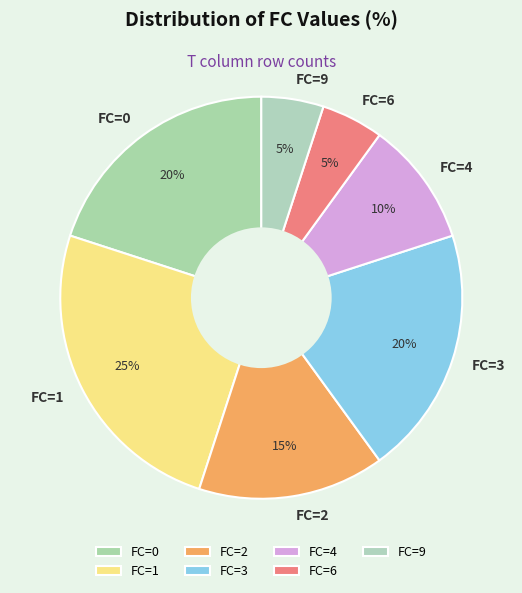

To the nearest percent, what is the average slice percentage?

14%